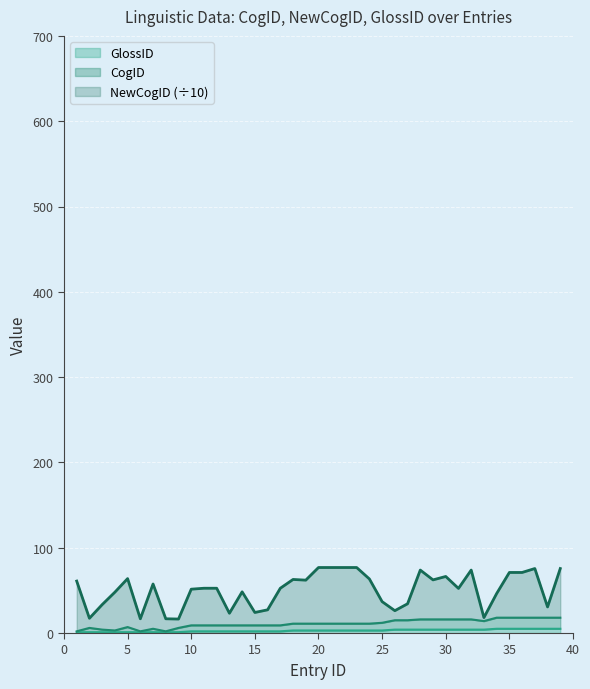

What is the total value across all series at 35?

71.0